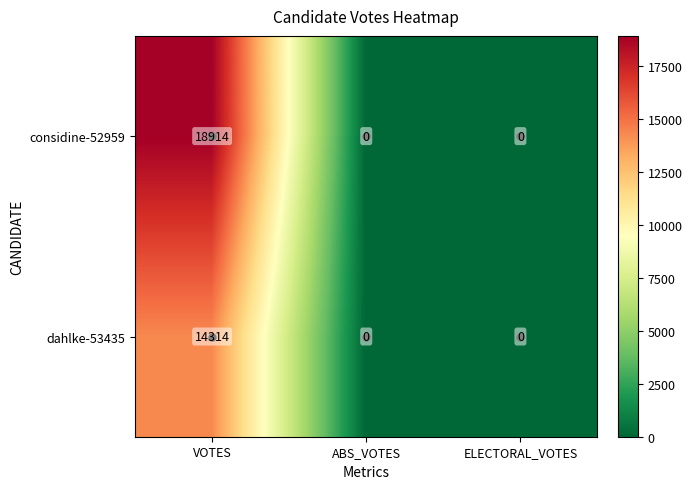

At which category is the sum across all series the highest?

VOTES